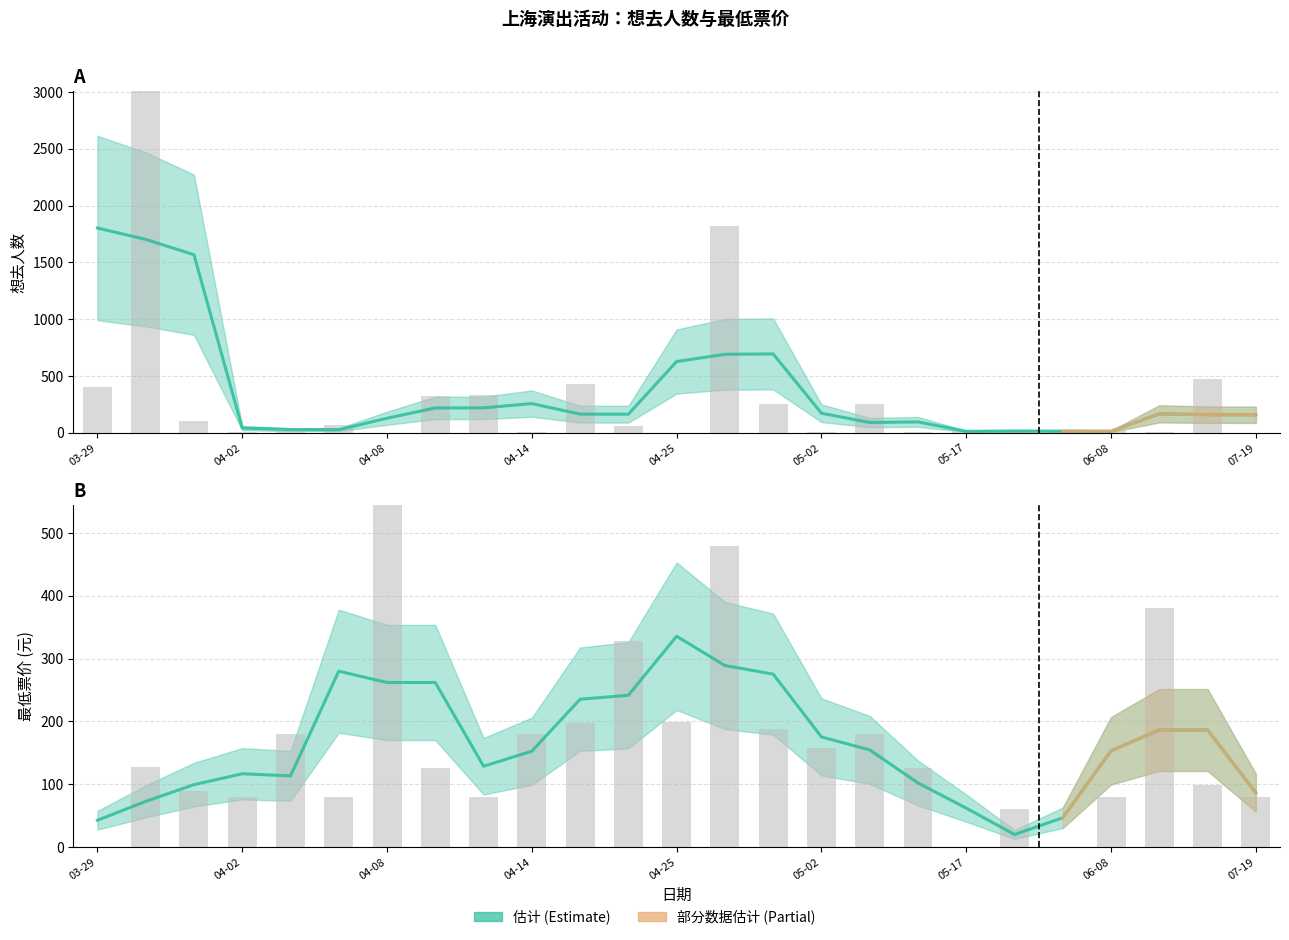

Rank the series by their average value, from highest to lowest.

想去人数, 最低票价